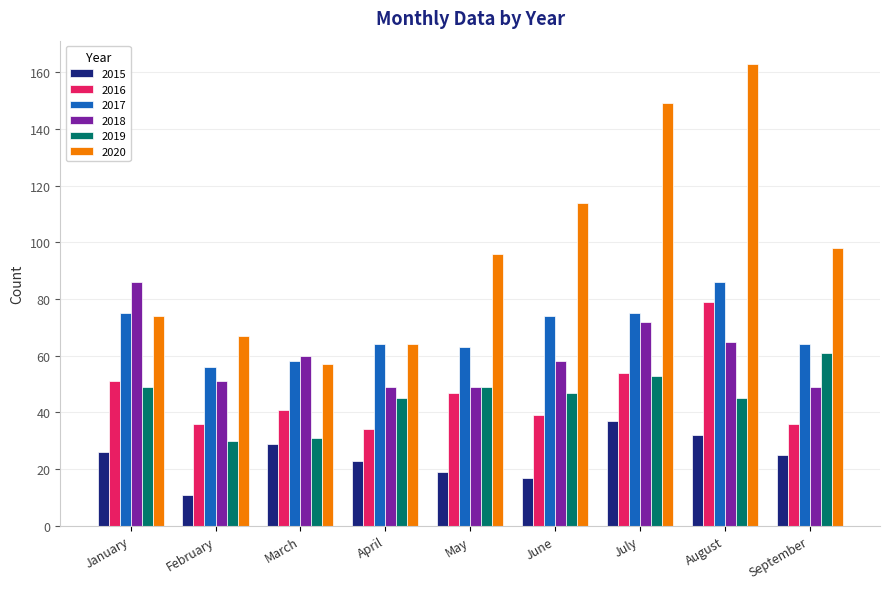

Which category has the highest value across all series?

August